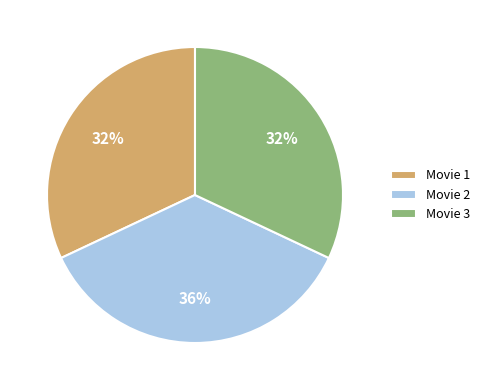

Is the sum of Movie 3 and Movie 1 greater than half?

Yes